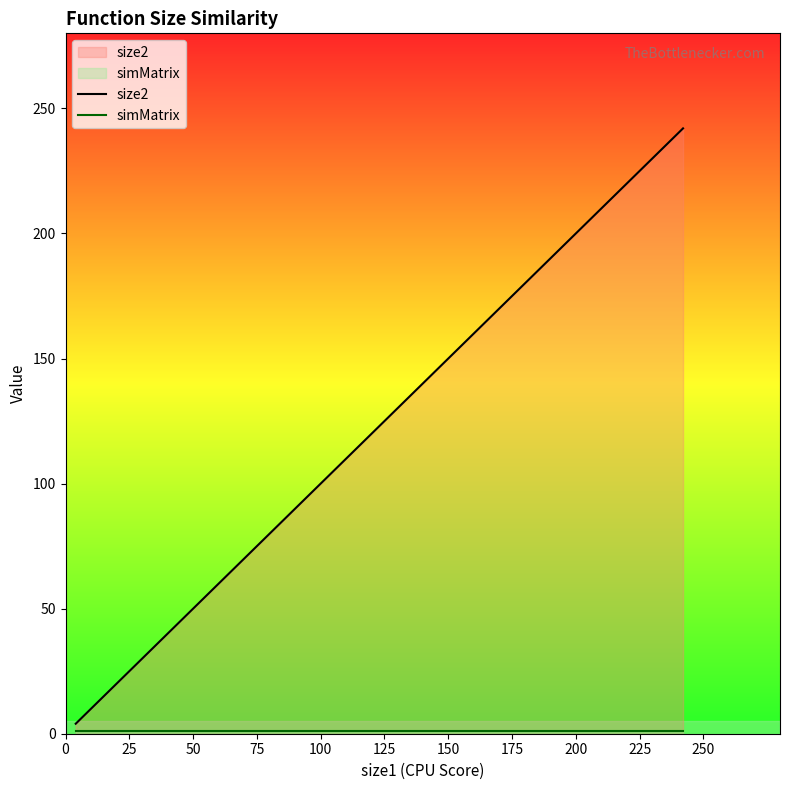

What is the maximum value for simMatrix?

1